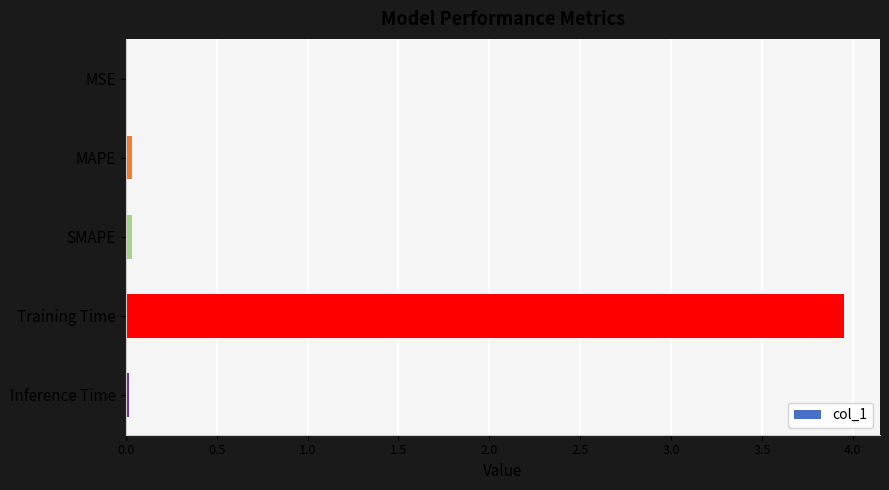

The value at Inference Time is 0.0. True or false?

True